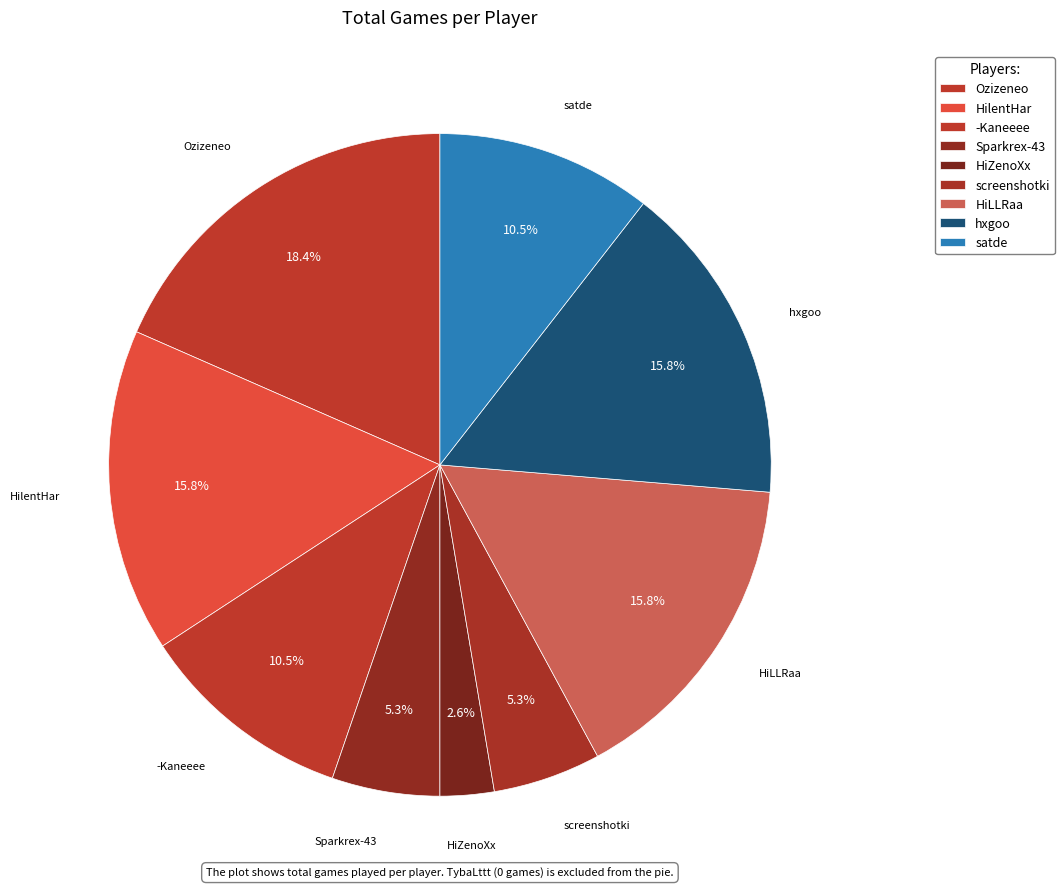

Is there any slice that represents more than half of the pie?

No